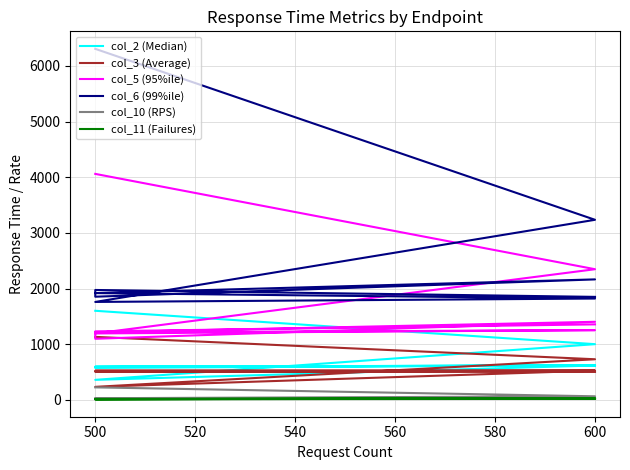

At which label does col_11 (Failures) reach its peak?

600